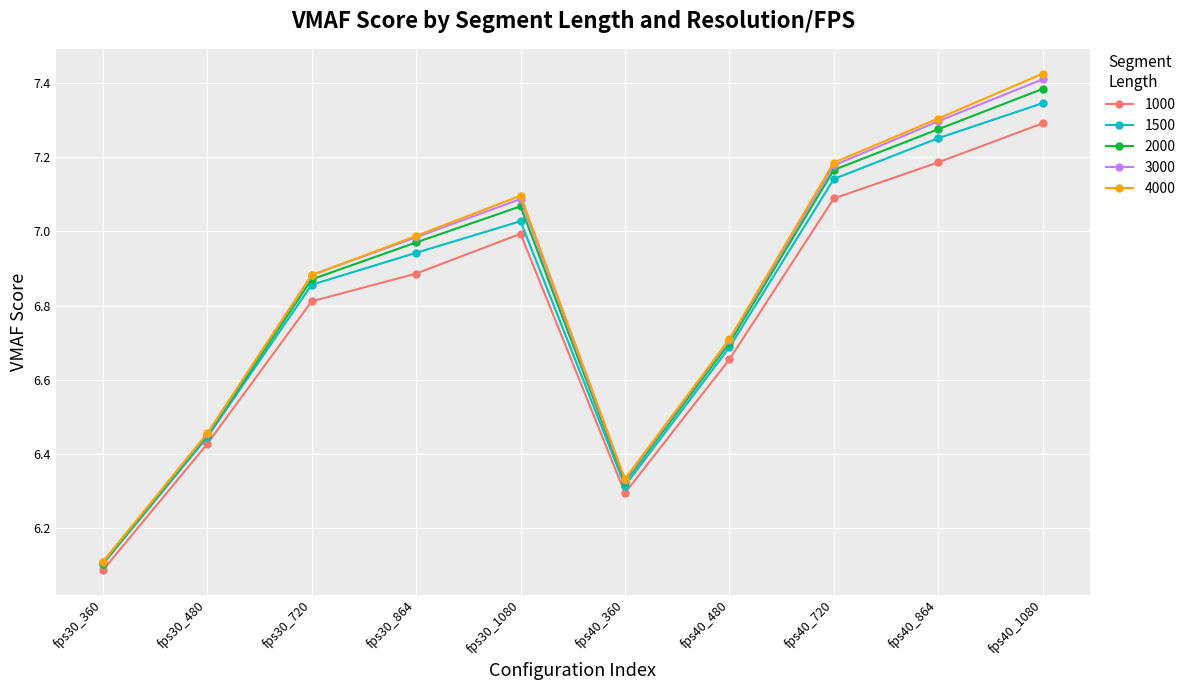

What is the label of the 8th point from the left?

fps40_720